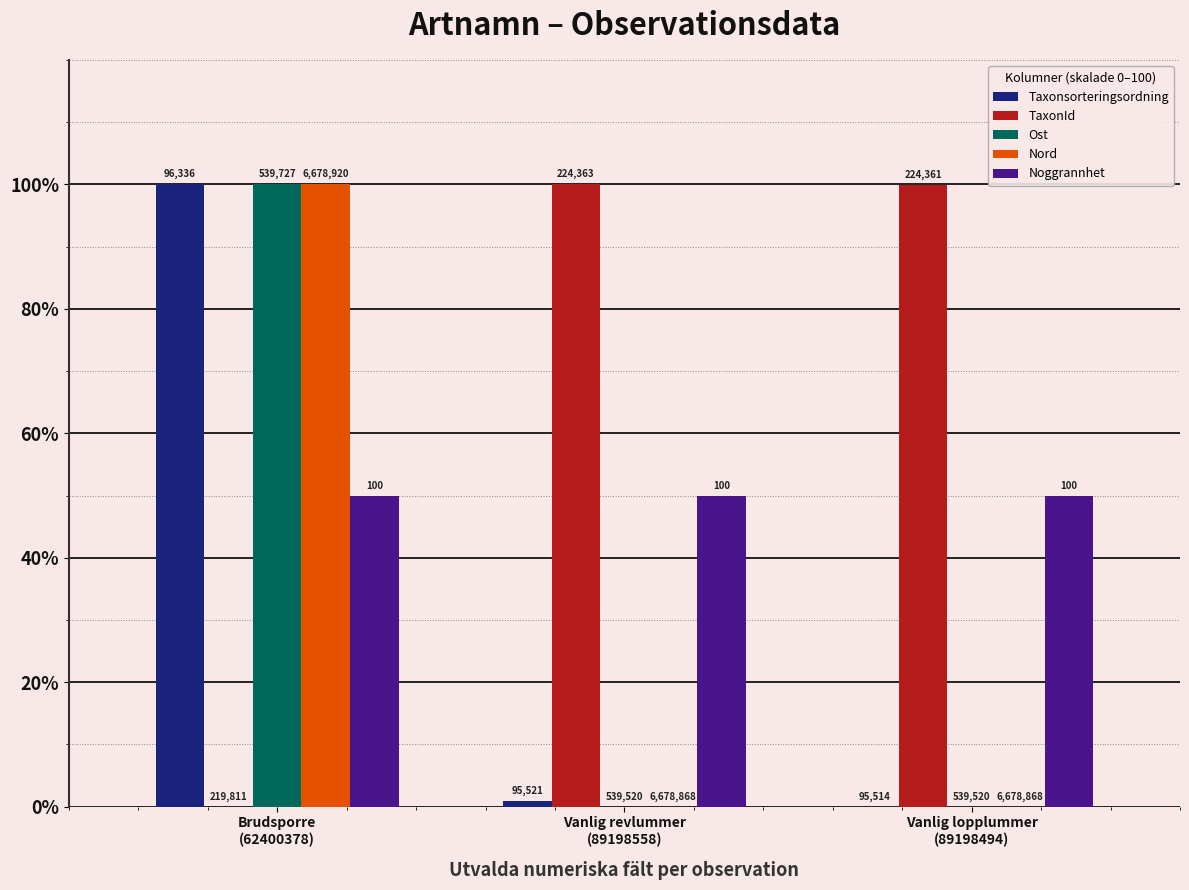

List the labels in order of Nord value, smallest first.

Vanlig revlummer
(89198558), Vanlig lopplummer
(89198494), Brudsporre
(62400378)